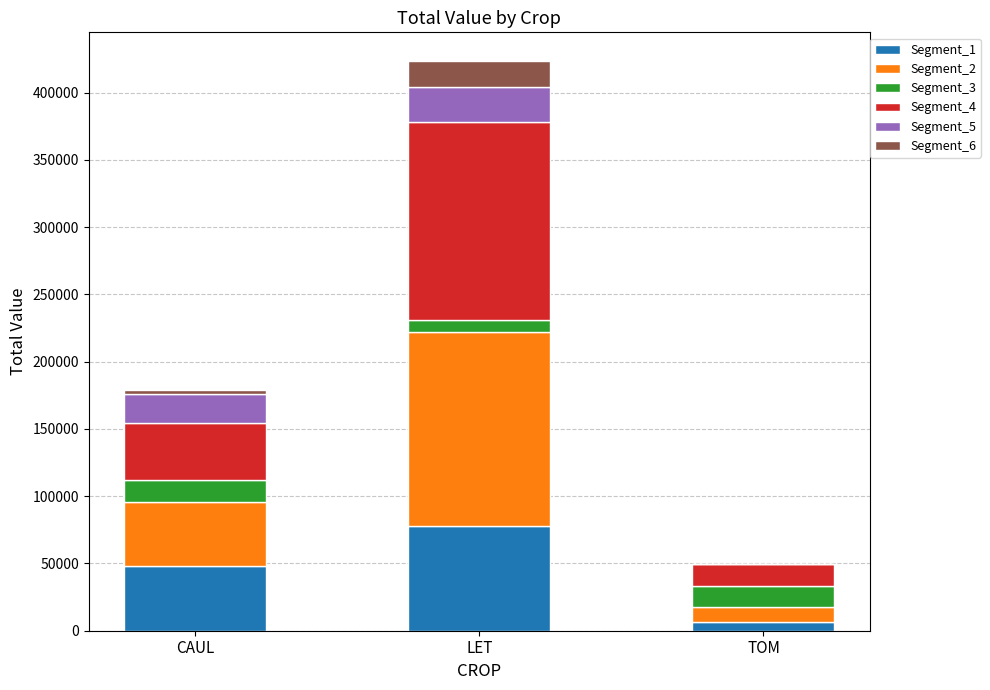

At which category is the sum across all series the highest?

LET